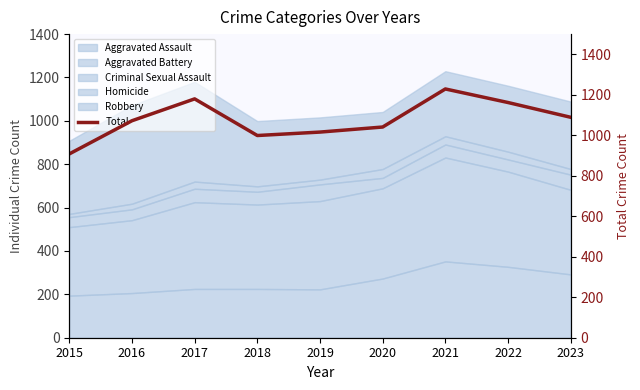

Approximately how many times larger is the value at 2023 compared to 2021?

0.9